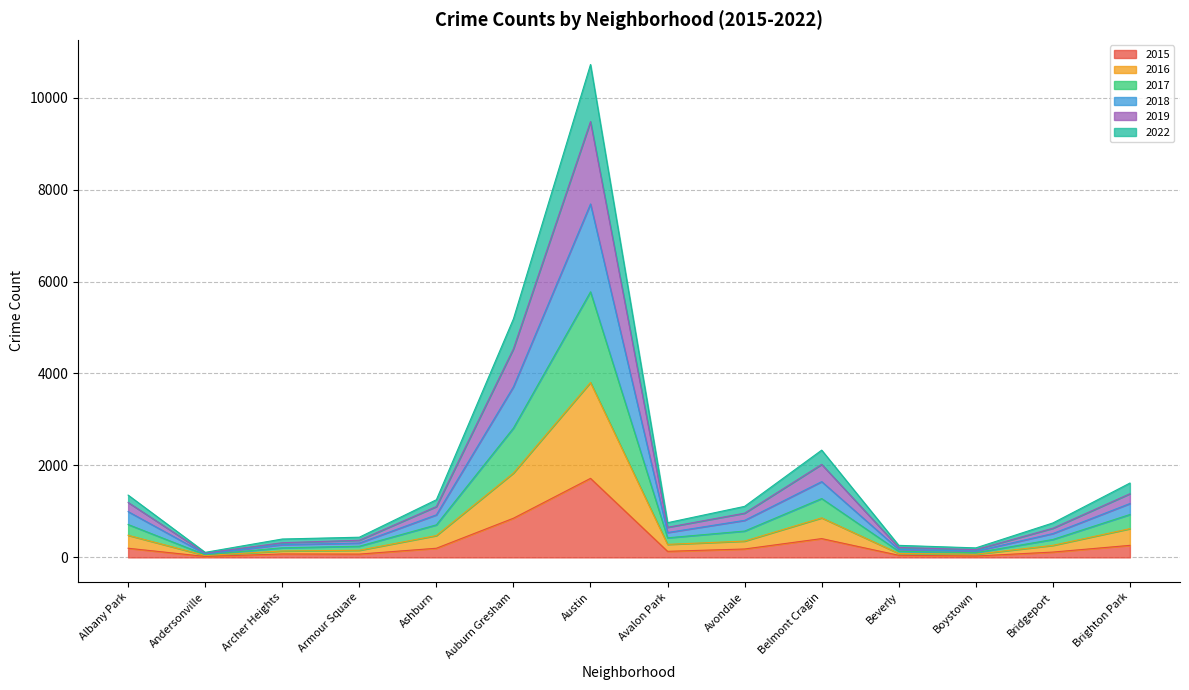

What is the label of the 8th point from the right?

Austin